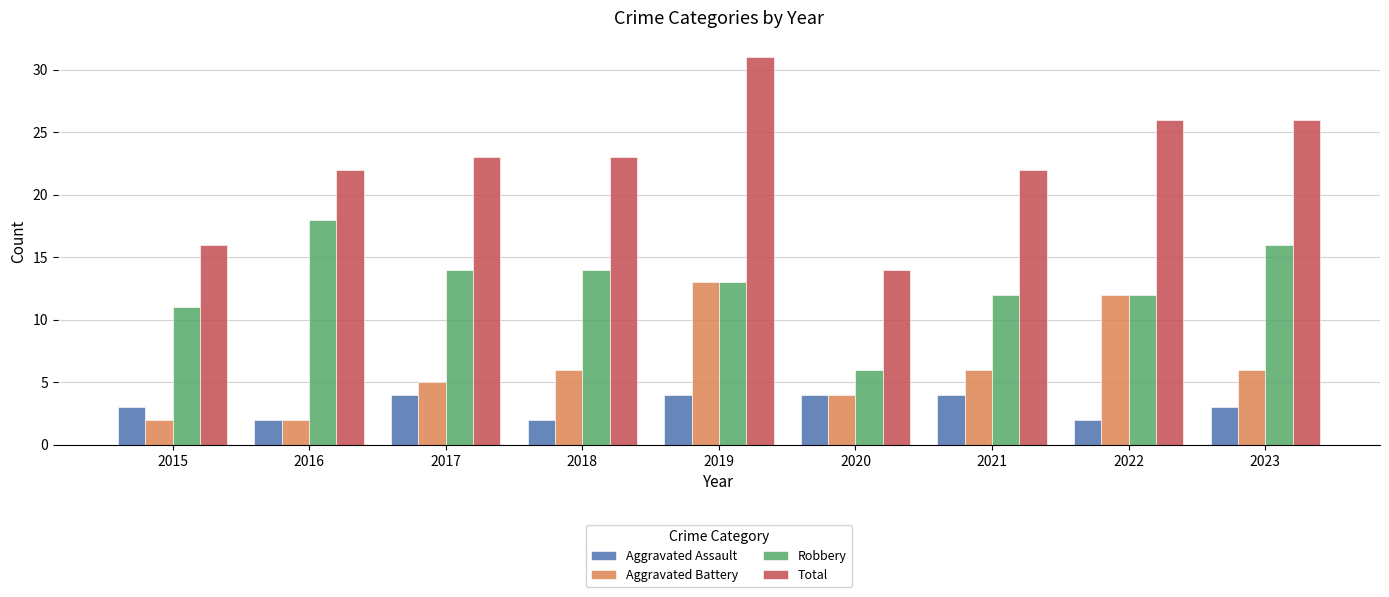

Is it true that Total equals 35 at 2018?

False